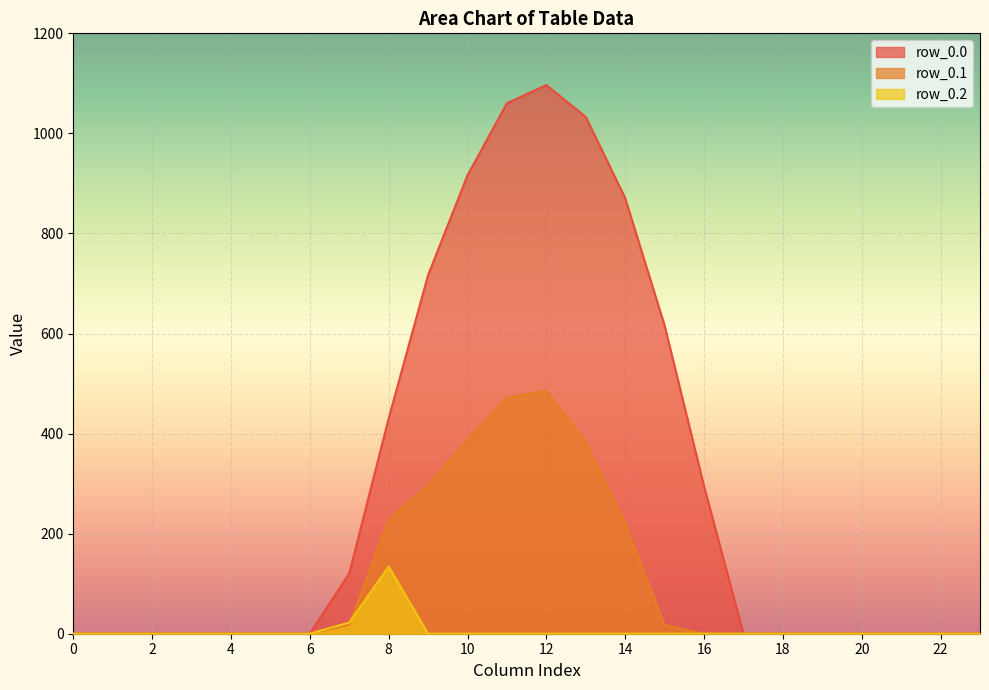

The row_0.1 series shows -244.2 at 20. True or false?

False